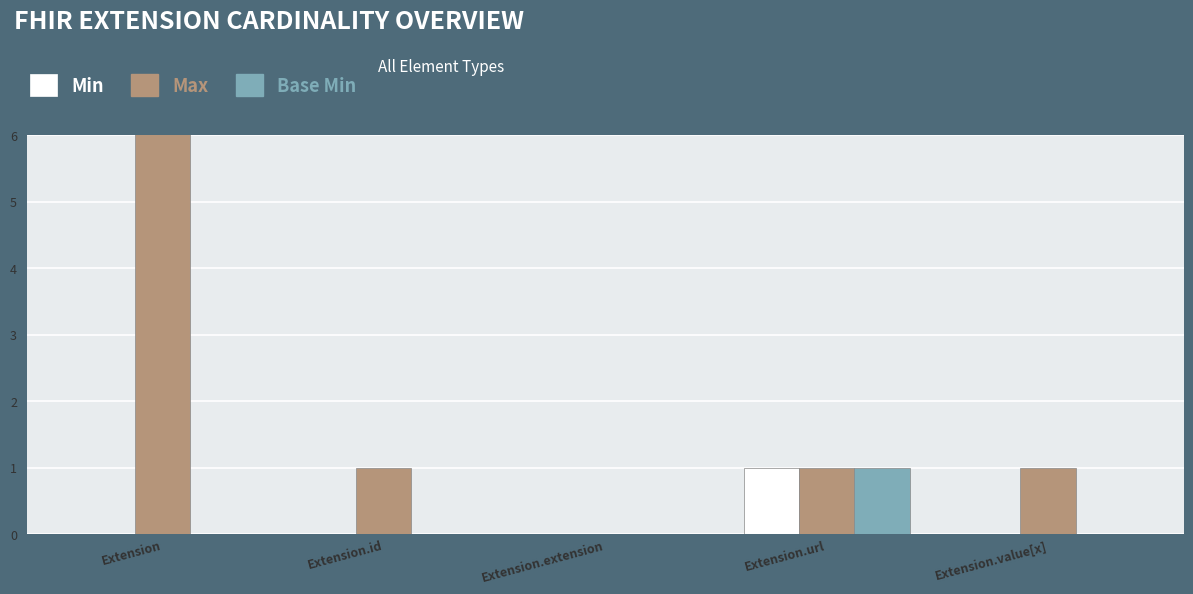

How many groups of bars are there?

5